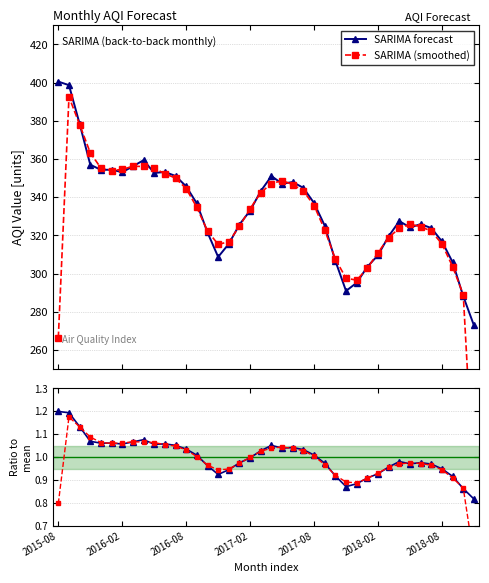

Which category has the lowest value across all series?

39